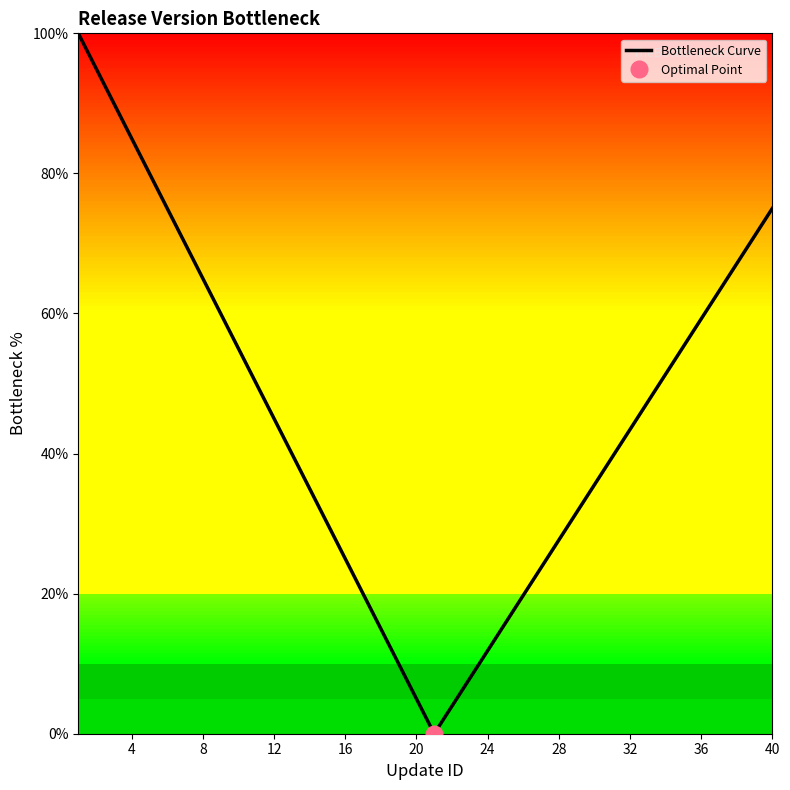

Does the chart have visible grid lines?

No